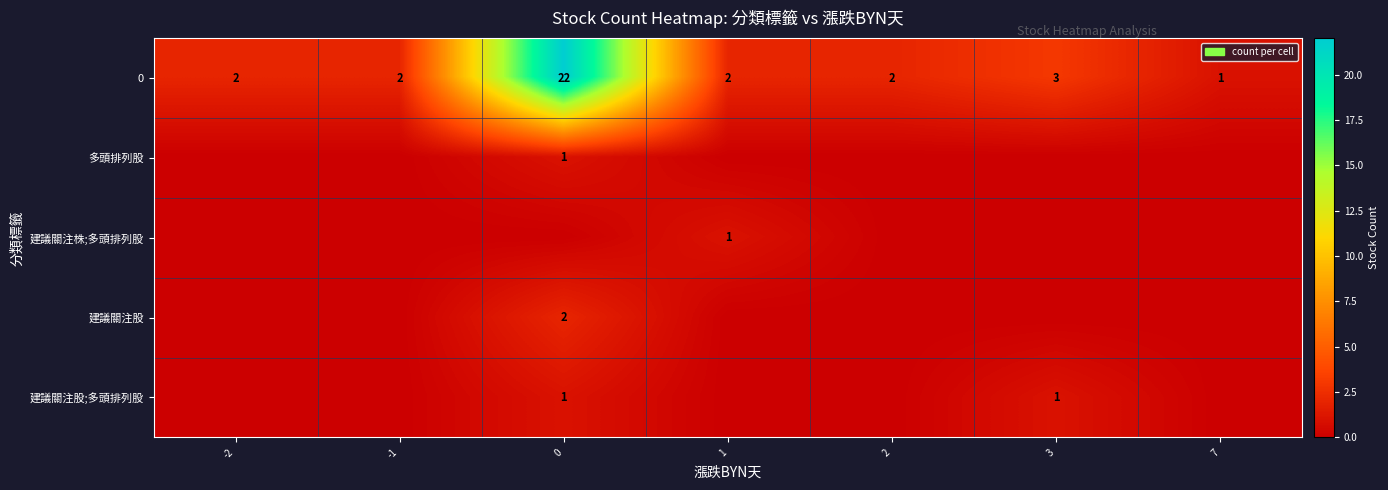

What is the difference between the maximum and second lowest values in the 0 series?

20